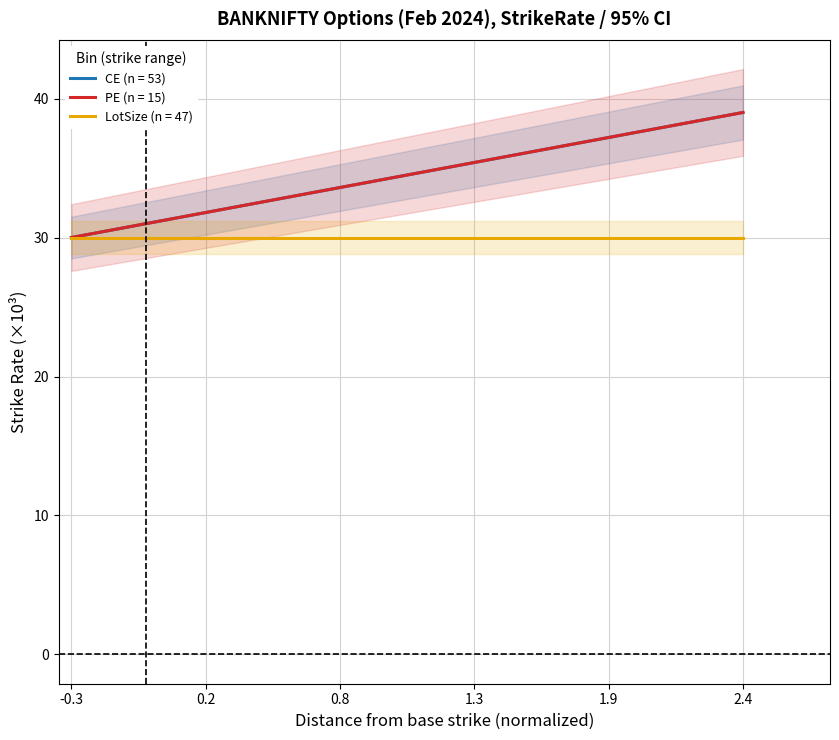

At 31500, list the series in order from largest to smallest.

CE (n=53), PE (n=15)